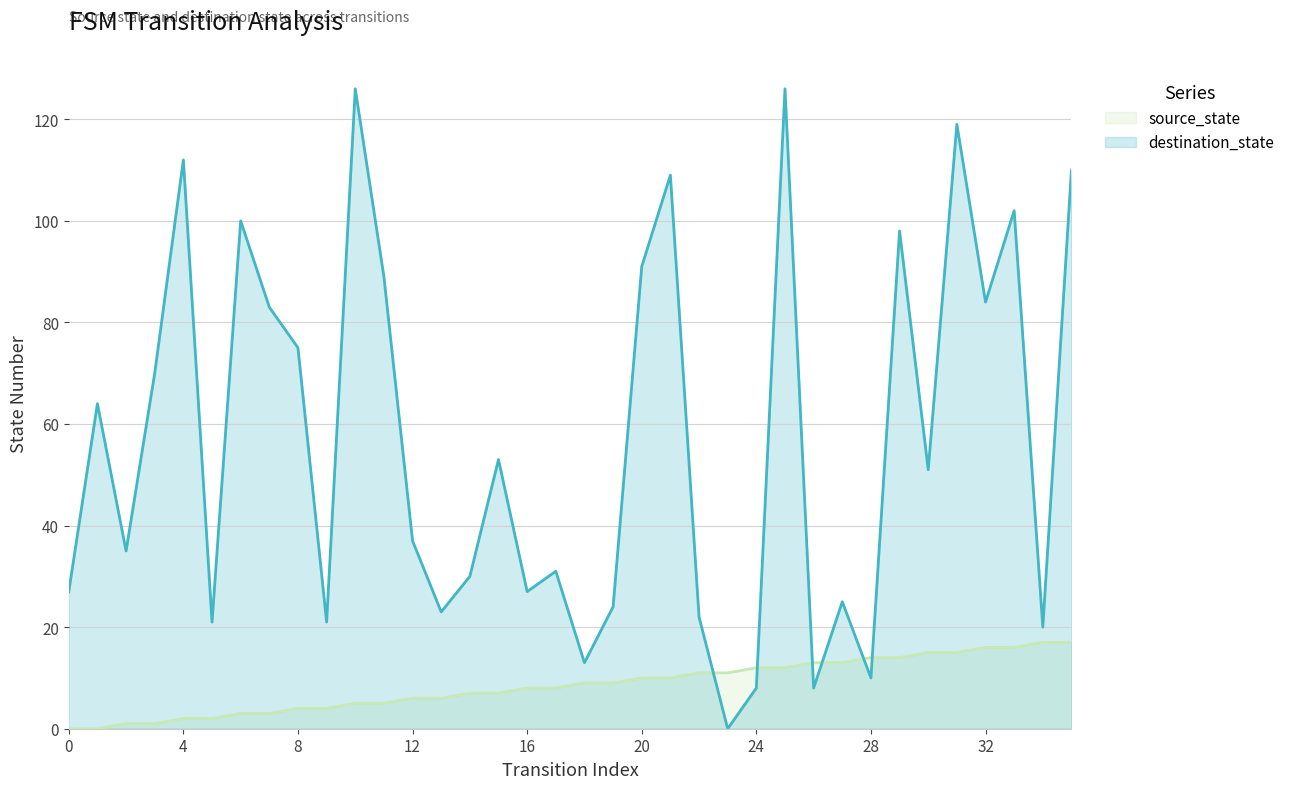

How many values in source_state are above zero?

34